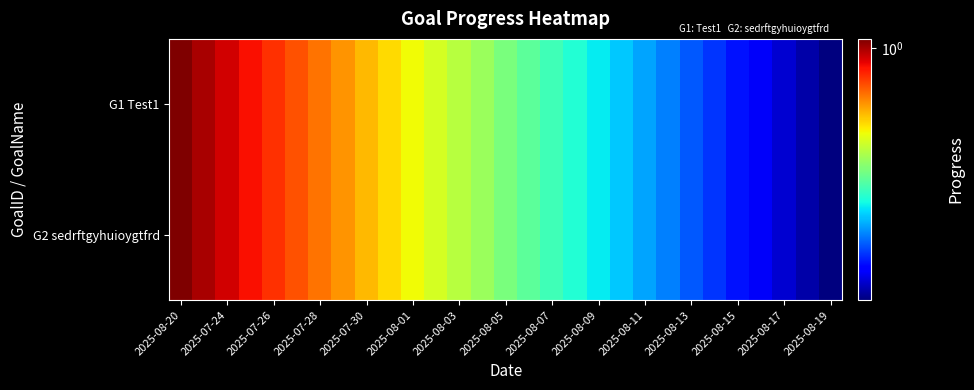

How many categories are shown in the chart?

29